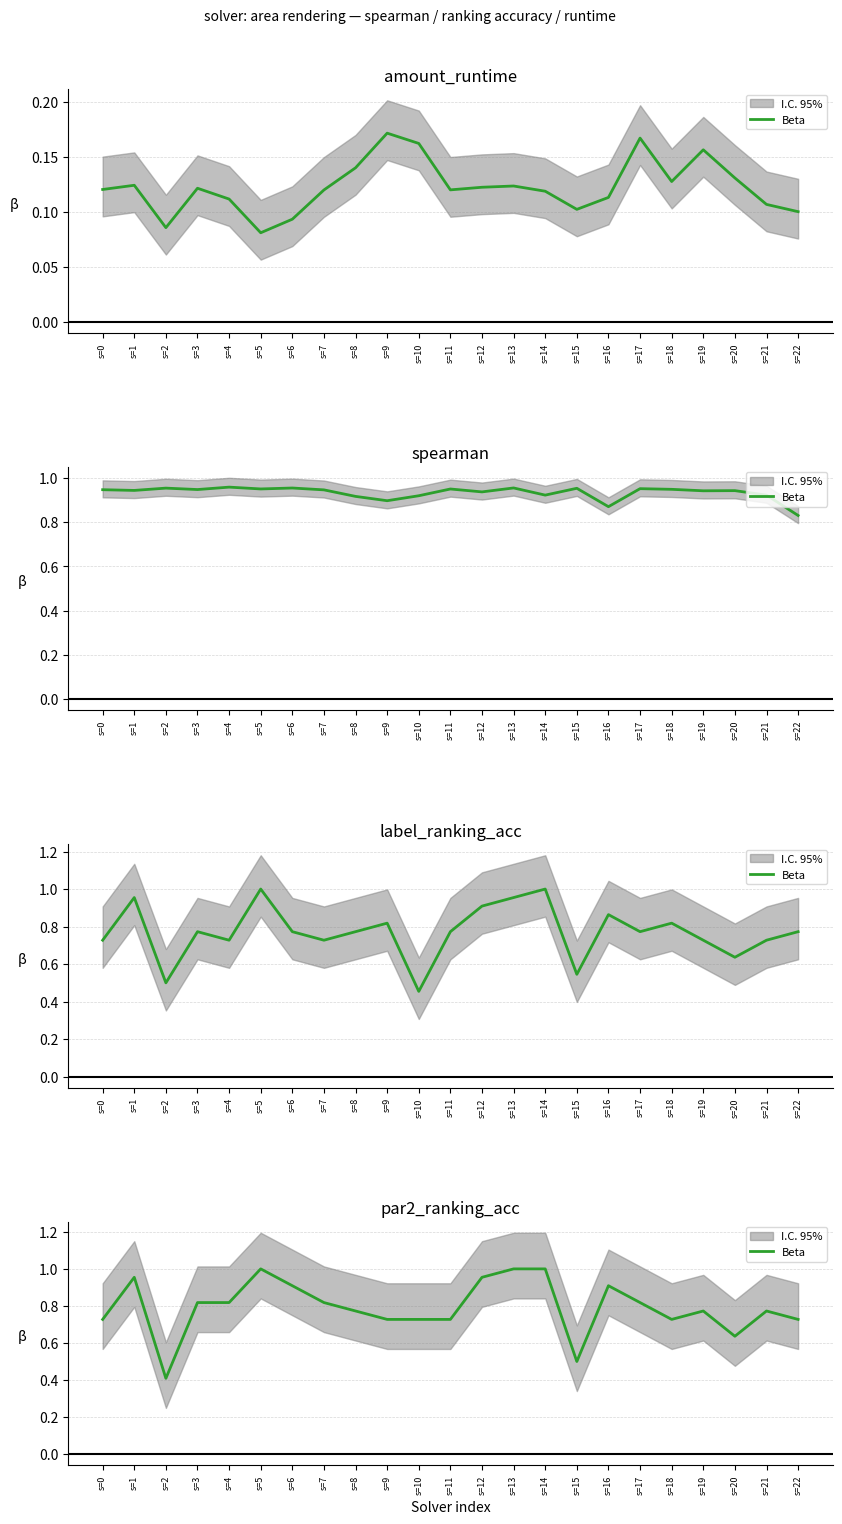

True or false: there are more than 1 points higher than both neighbors.

True